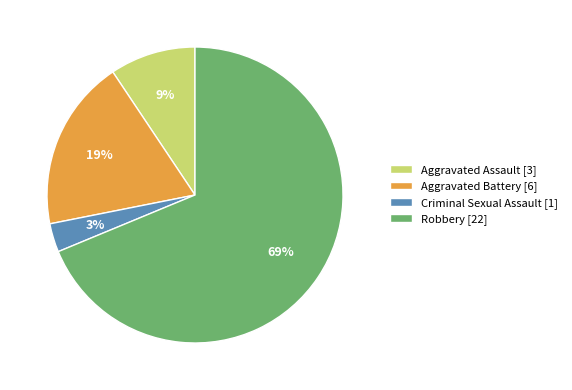

Do Aggravated Assault and Aggravated Battery together represent more than half of the pie?

No